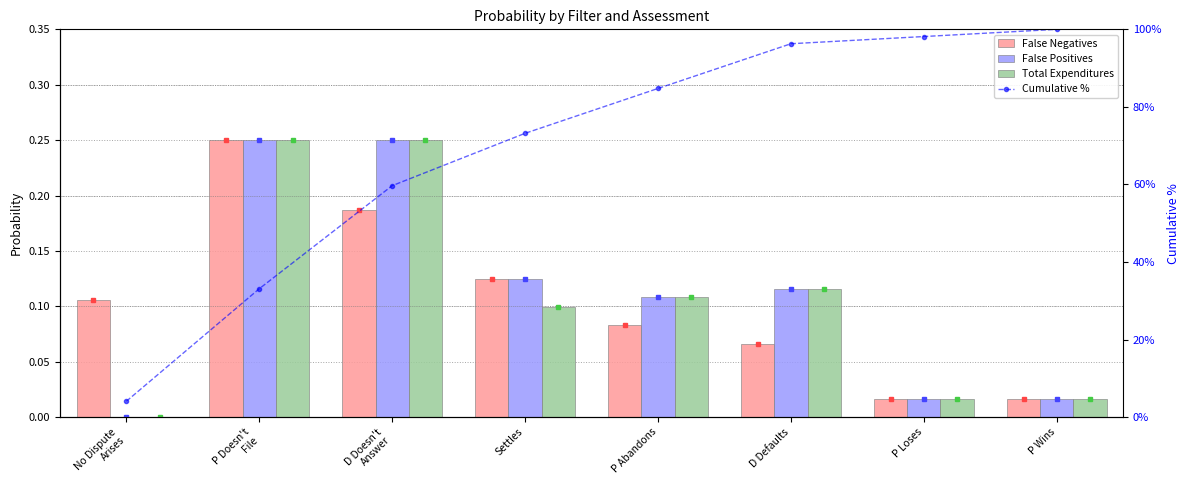

Read the False Positives value at P Abandons.

0.1